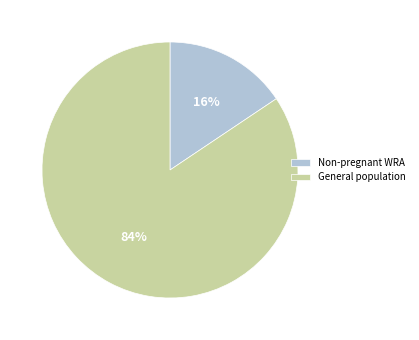

Which category has the smallest portion of the pie?

Non-pregnant WRA